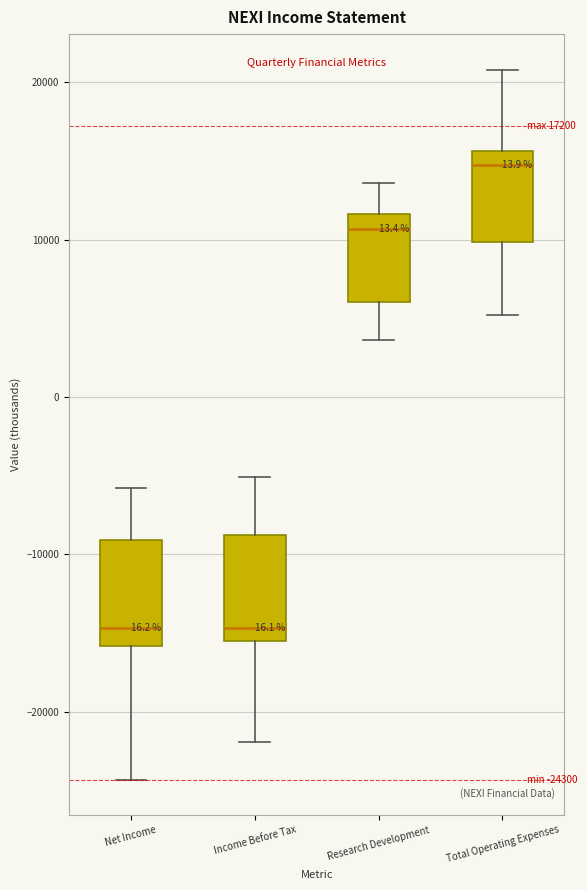

Which box has the highest median line?

Total Operating Expenses